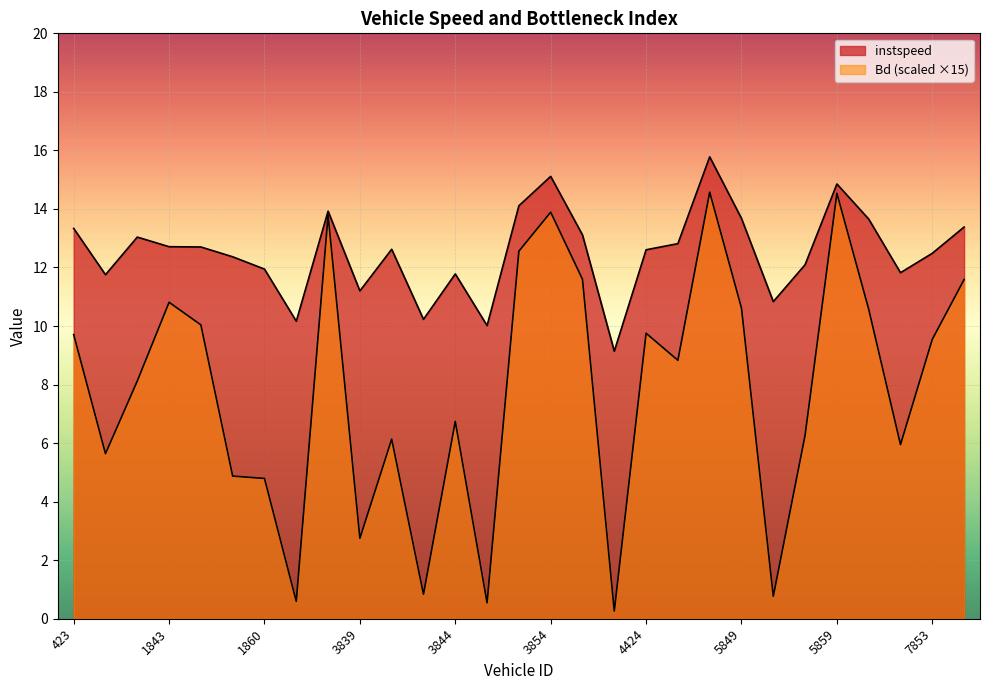

At how many categories does at least one series exceed 2?

29